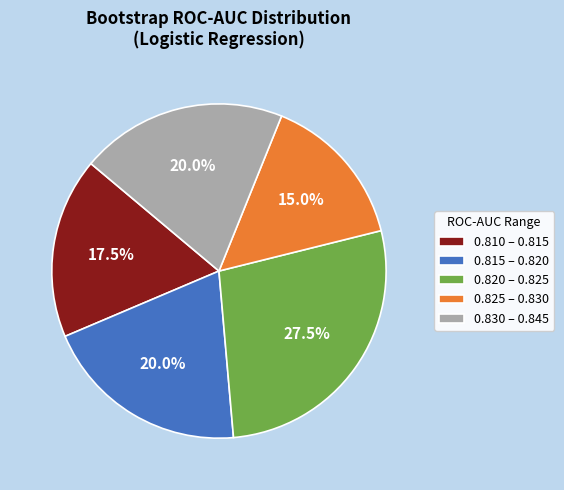

To the nearest percent, what is the average slice percentage?

20%